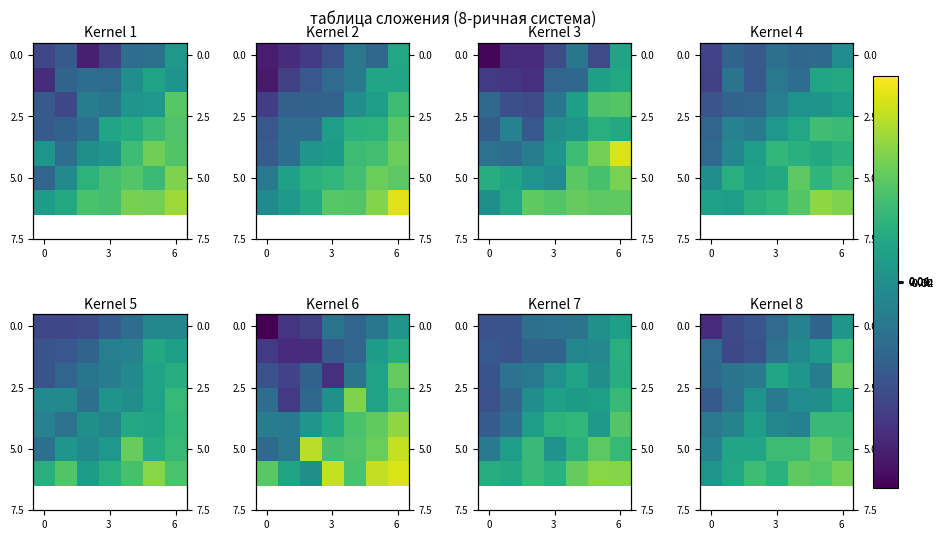

At which category is the sum across all series the highest?

6